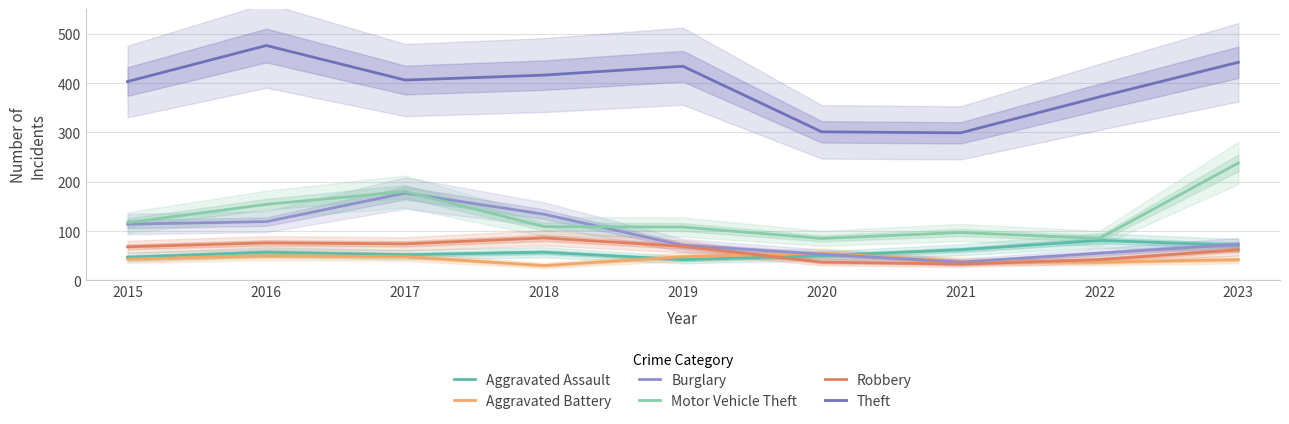

What is the maximum value shown in the chart?

476